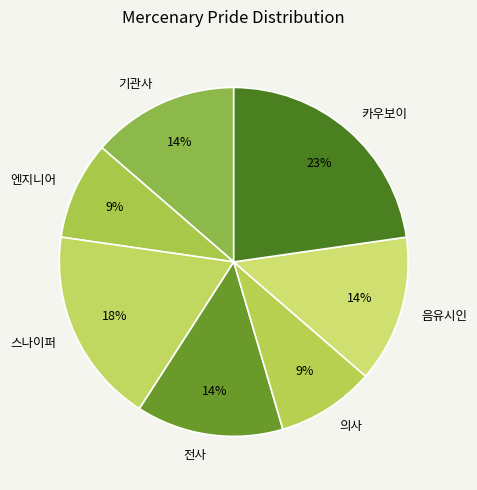

To the nearest percent, what is the combined percentage of 전사 and 엔지니어?

23%